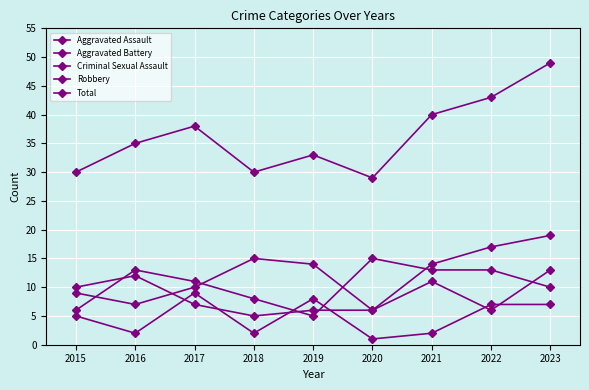

How many lines are shown in the chart?

5